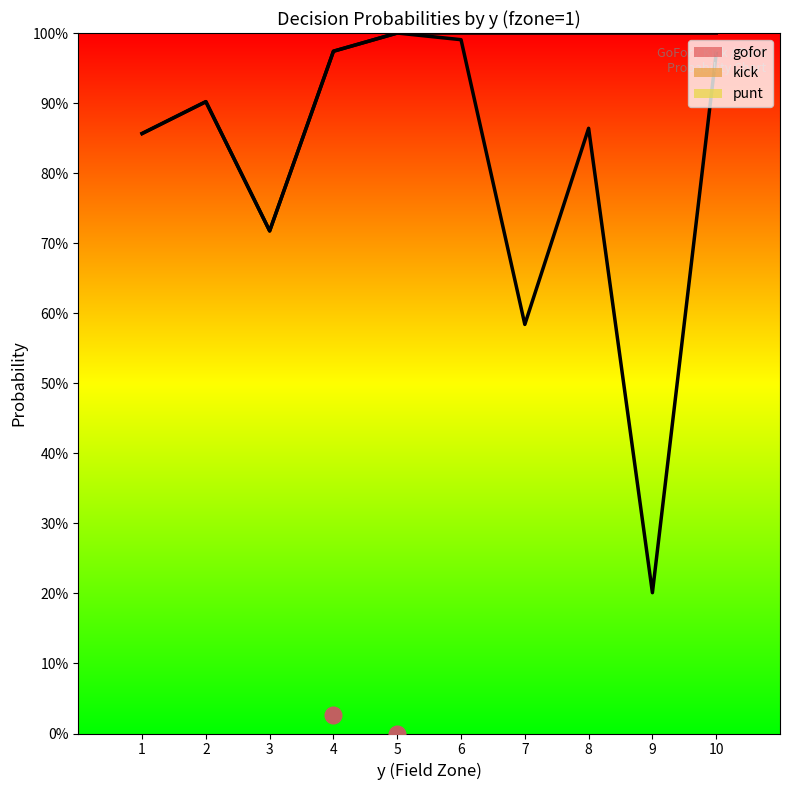

How many interior local peaks does the punt series have?

1